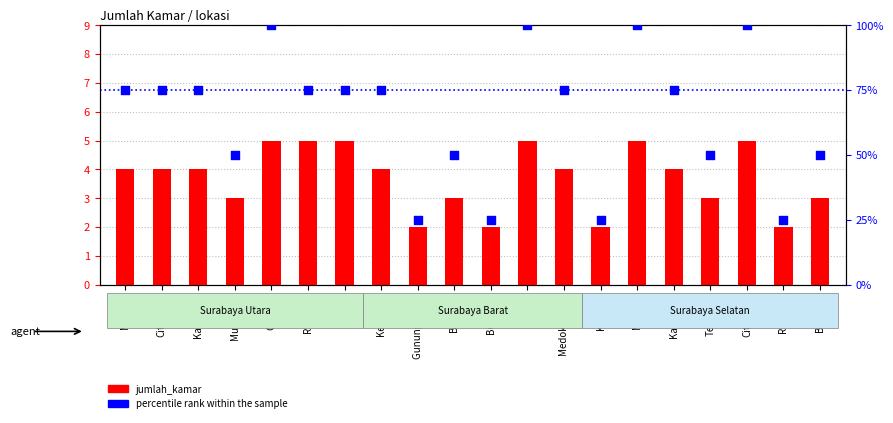

At how many categories does at least one series exceed 72?

12